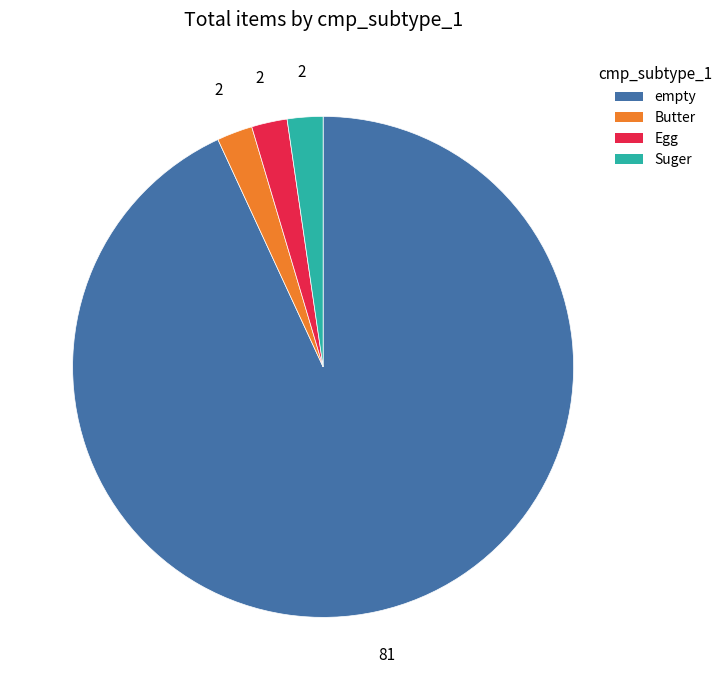

Which category has the biggest portion of the pie?

empty